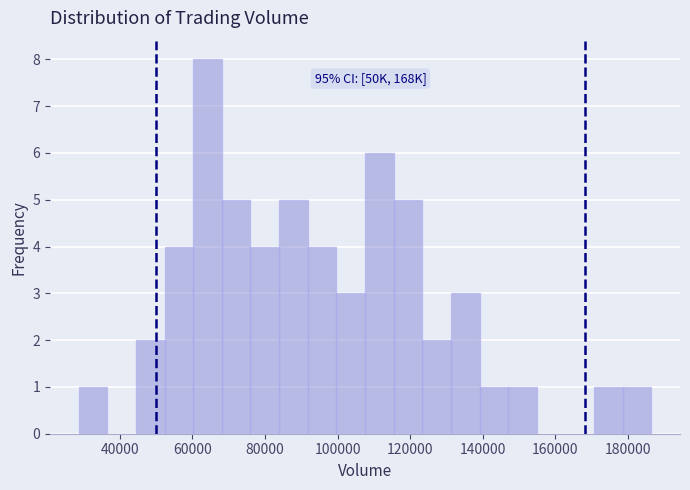

Read against the x-axis, roughly where is the centre of the tallest bar?

64000